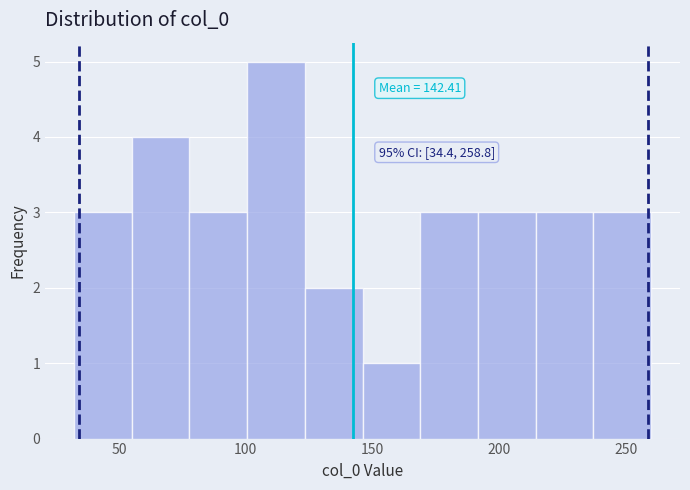

Over which range of the x-axis is the bar tallest?

100 to 125